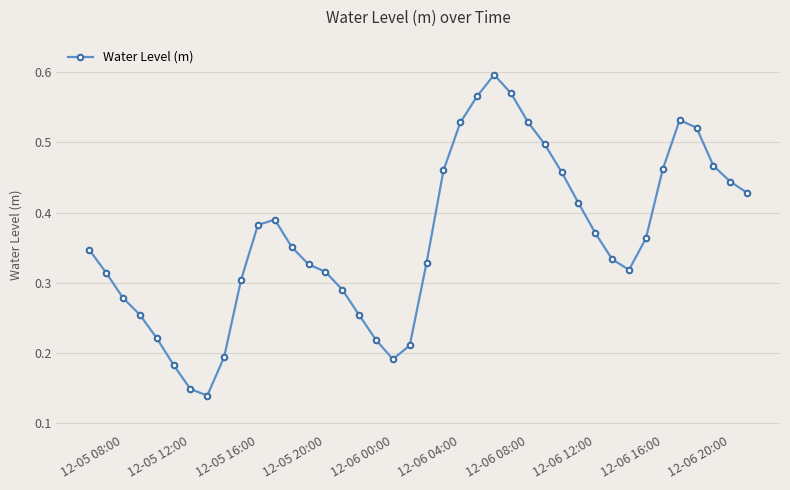

How many values are between 0 and 1?

40